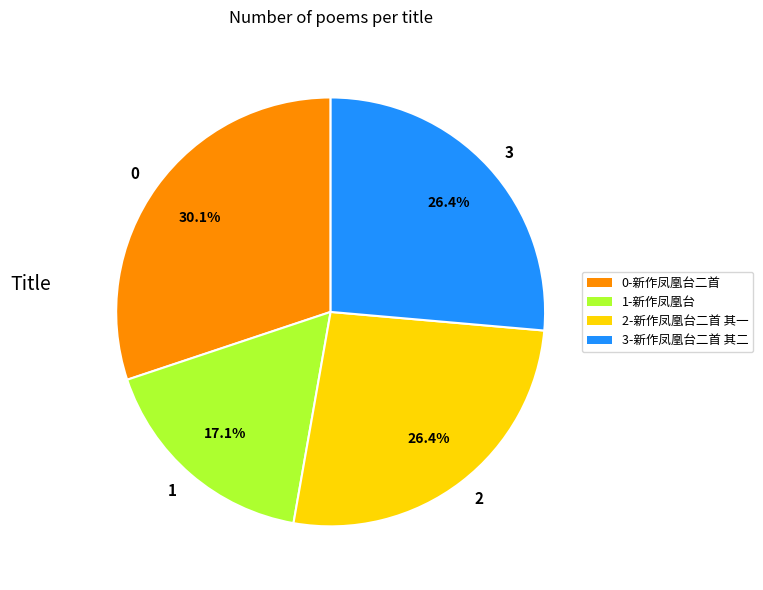

Does 2 represent more than half of the total?

No